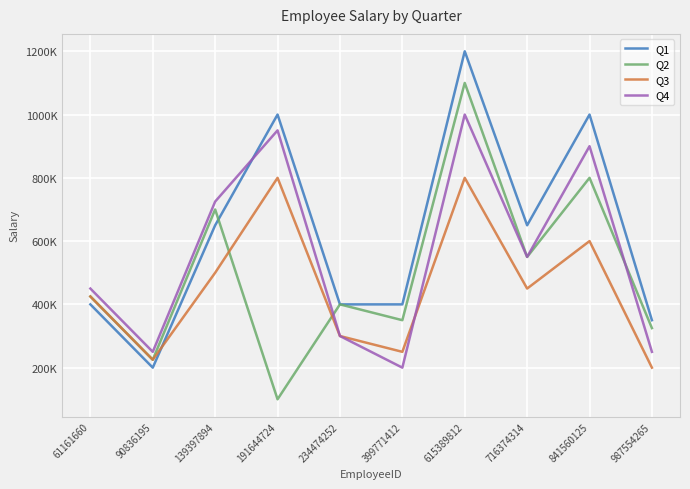

Between which two adjacent categories do Q1 and Q3 first intersect?

90836195 and 139397894